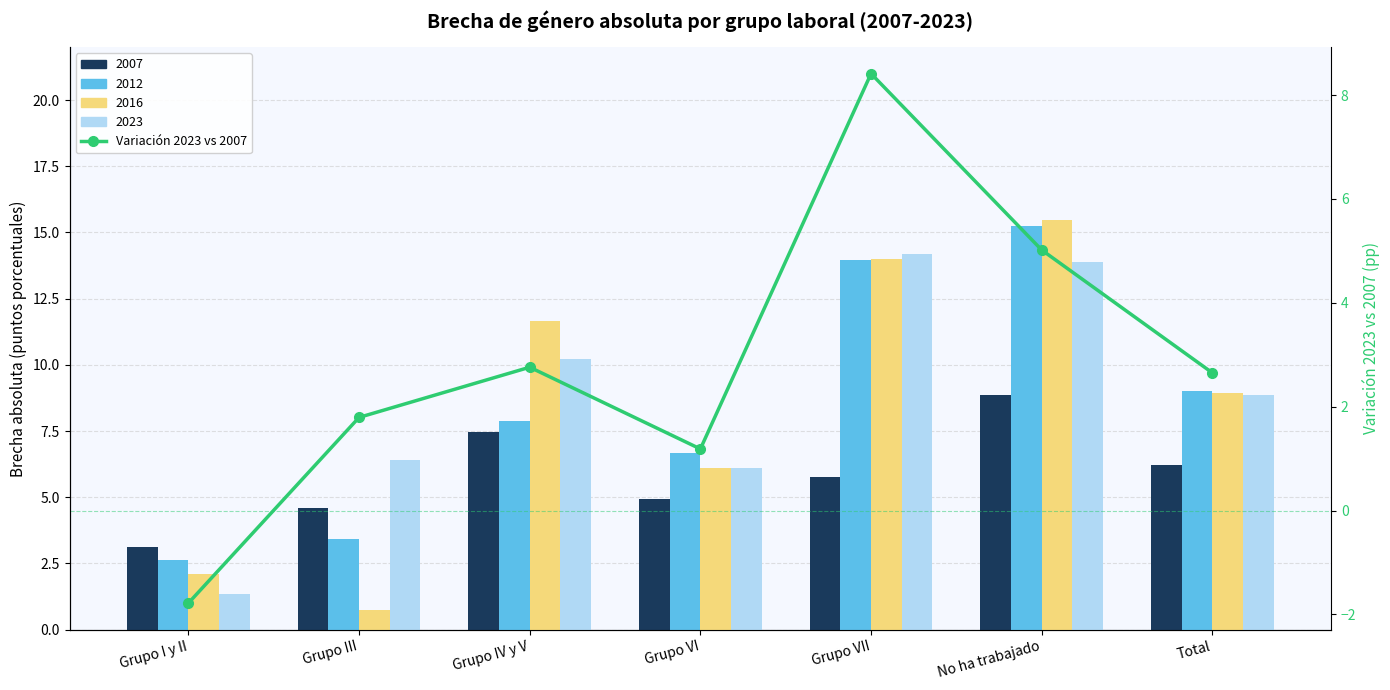

What is the sum of all values?

20.0